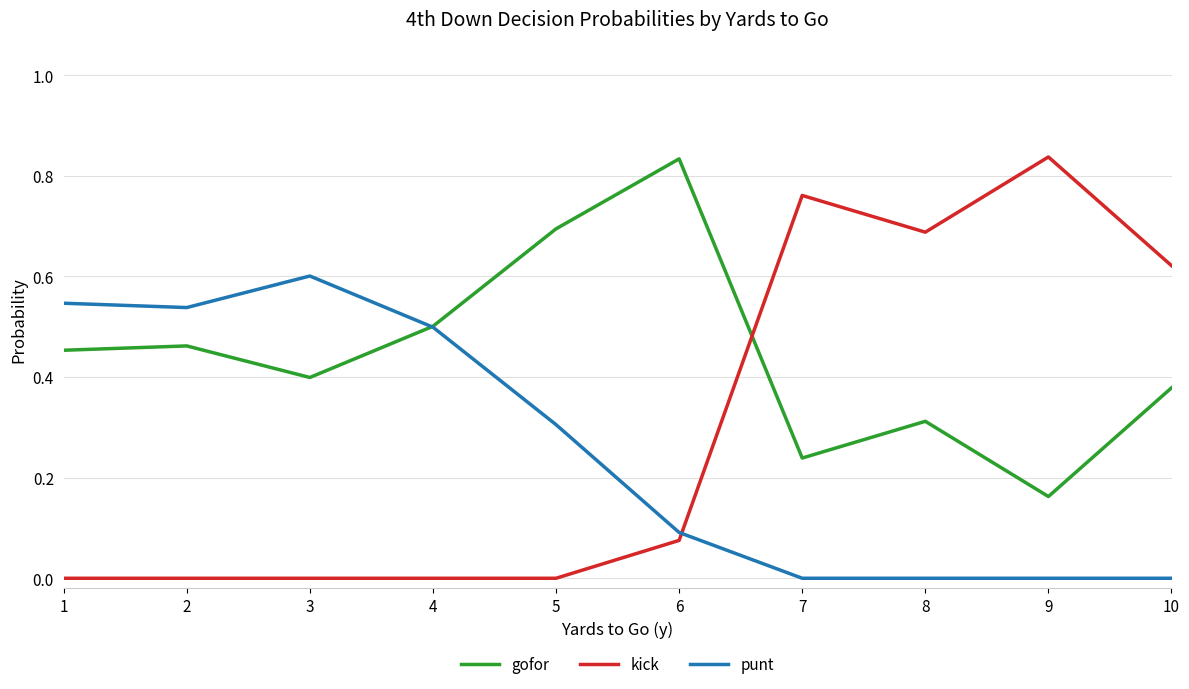

The gofor series shows 1.2 at 5. True or false?

False